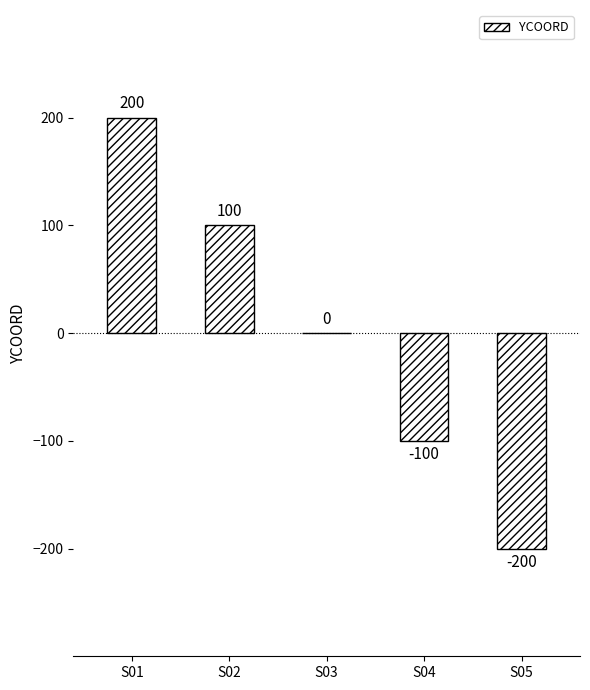

True or false: the data shows -166 at S04.

False